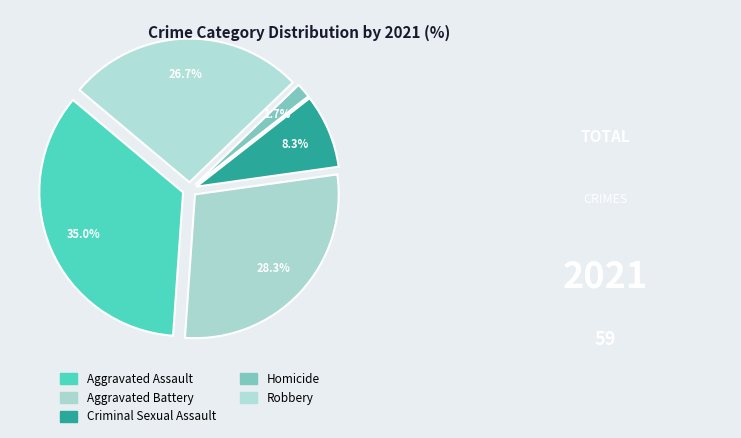

What is the largest slice in the pie chart?

Aggravated Assault